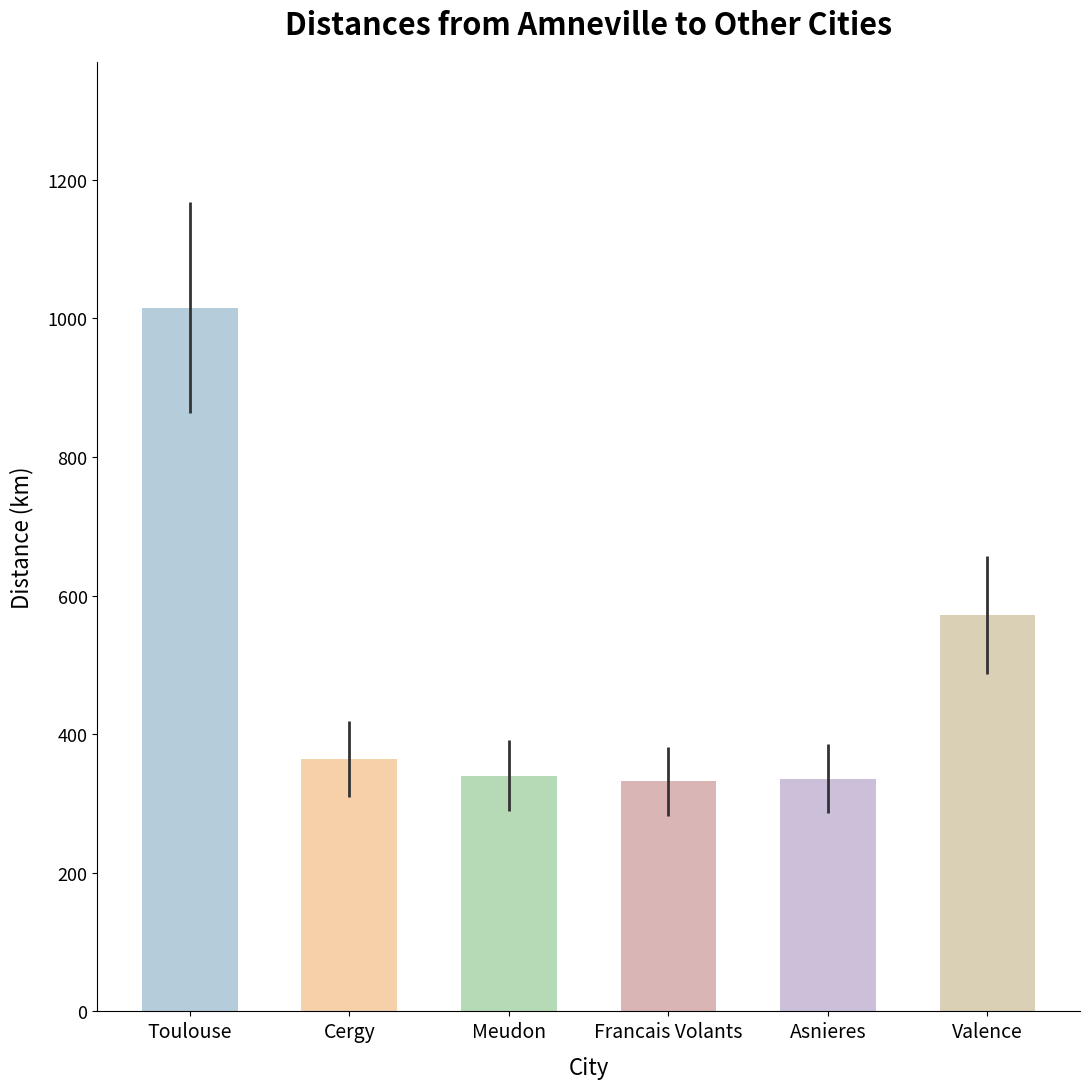

What is the sum of all values?

2959